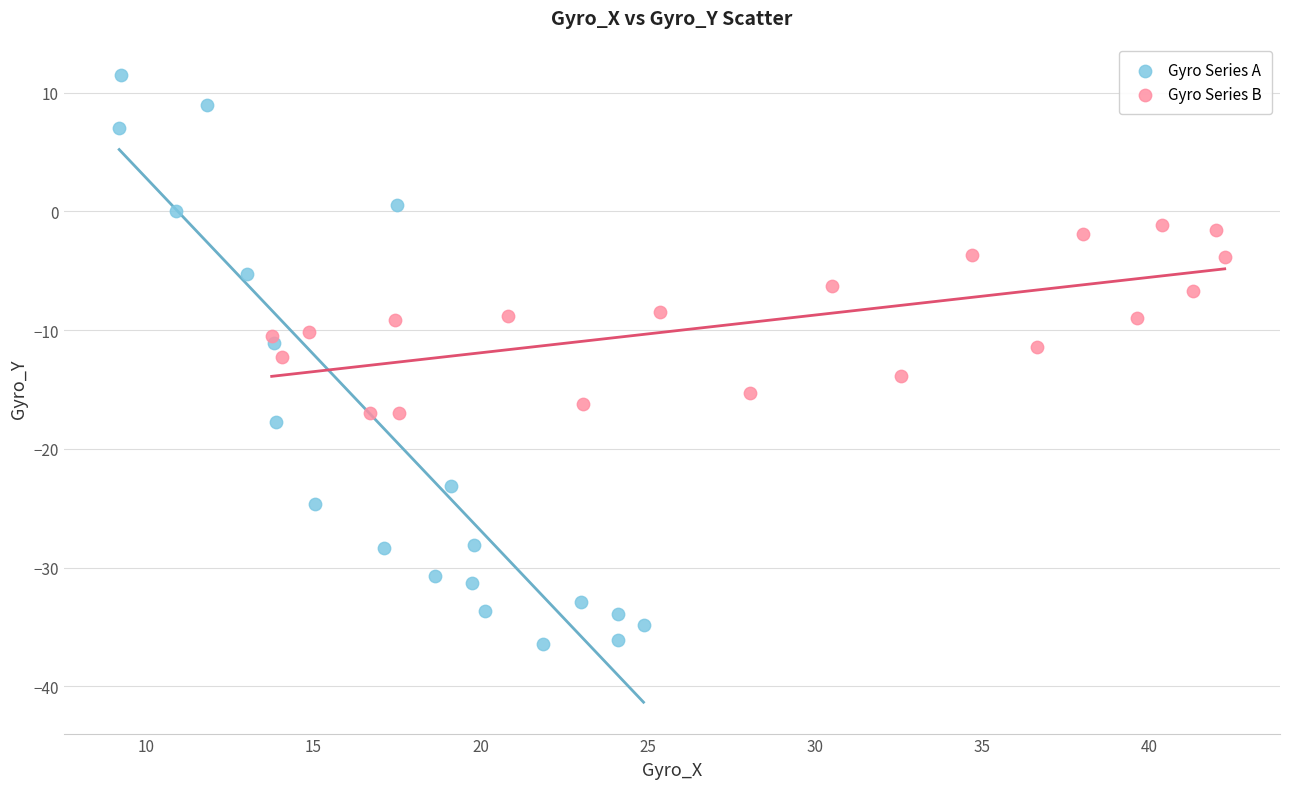

What are all the series names shown in the legend?

Gyro Series A, Gyro Series B